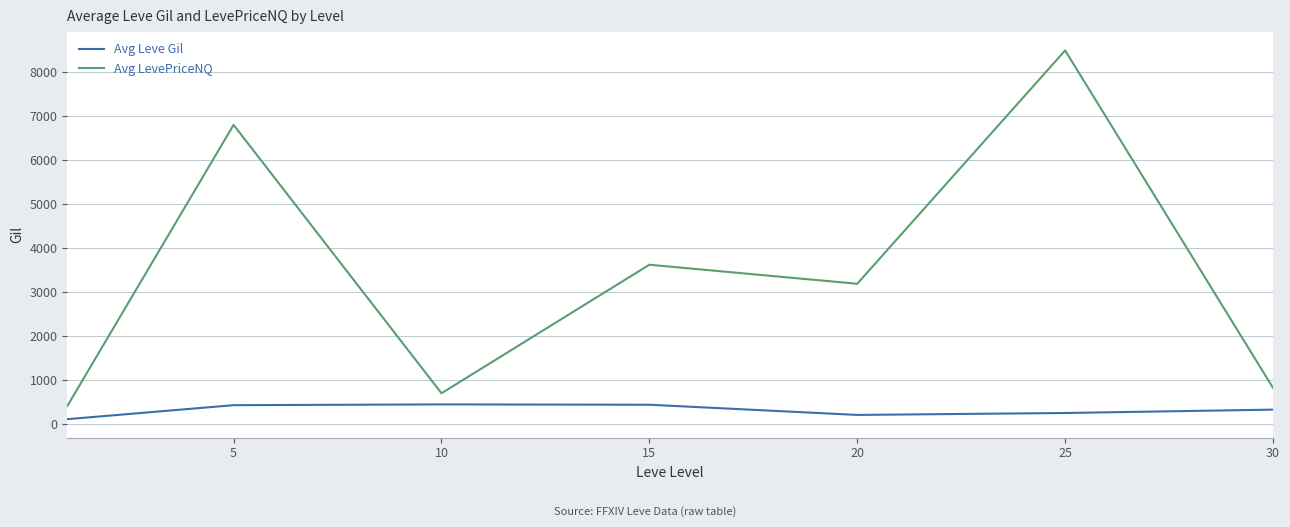

What is the difference between the maximum and minimum values in the Avg Leve Gil series?

335.5